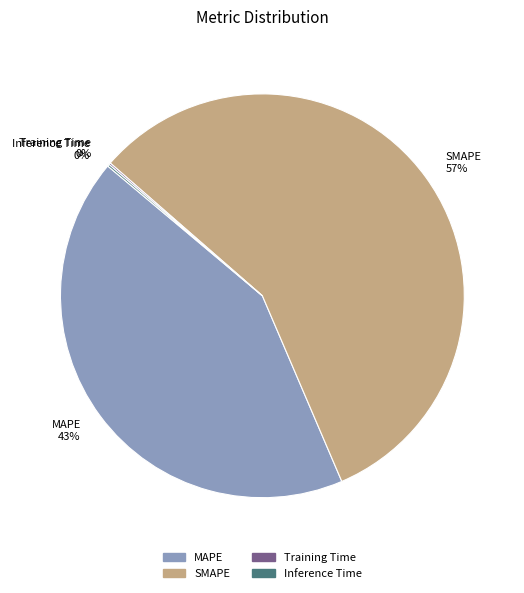

To the nearest percent, what is the difference between the largest and smallest slice percentages?

57%